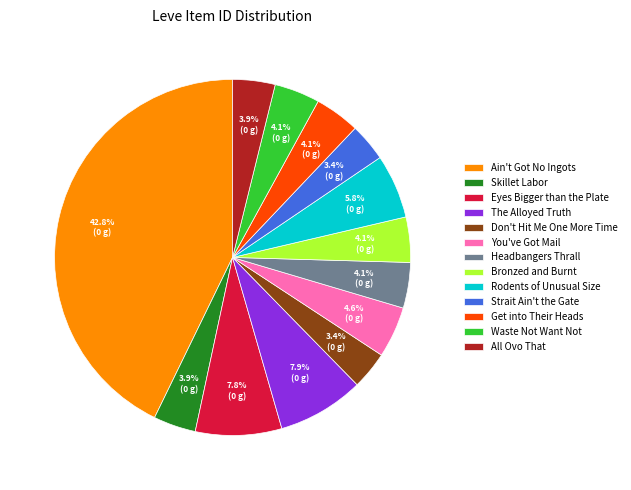

The Skillet Labor slice represents 4% of the pie. True or false?

True